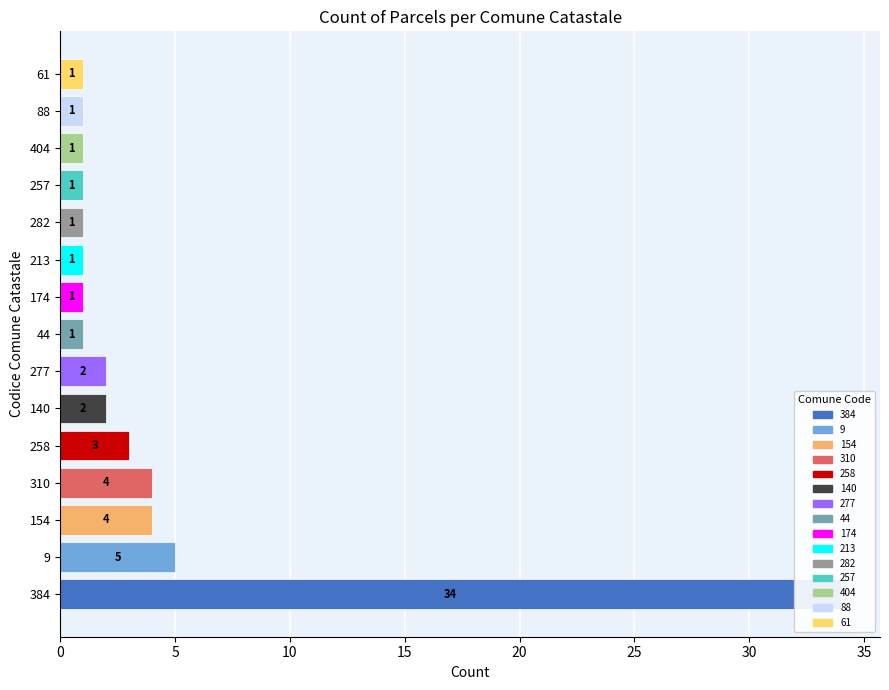

What is the value of the 4th bar from the left?

4